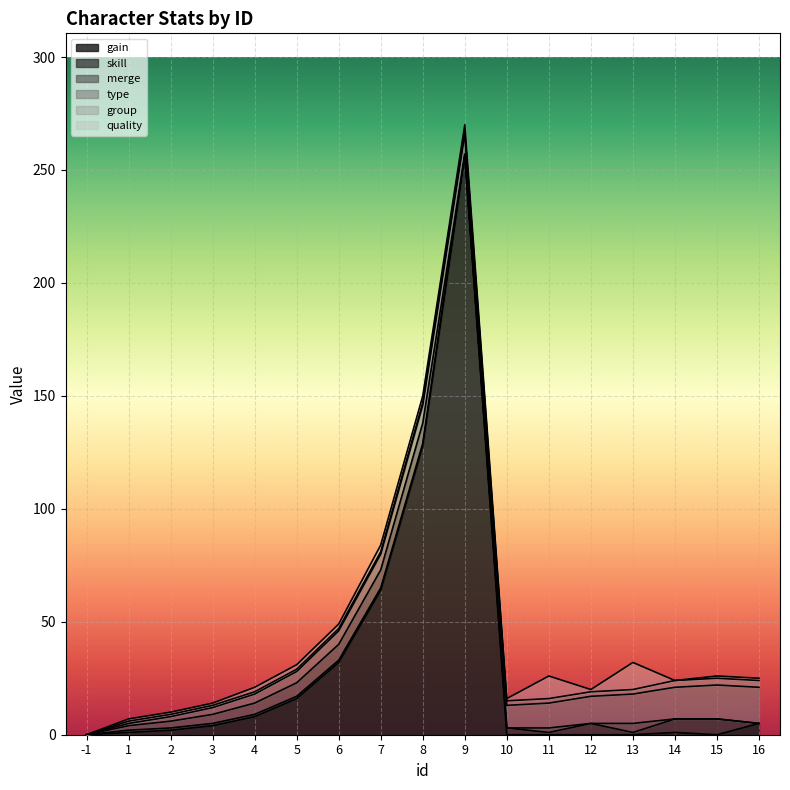

Which series has the largest total across all categories?

gain